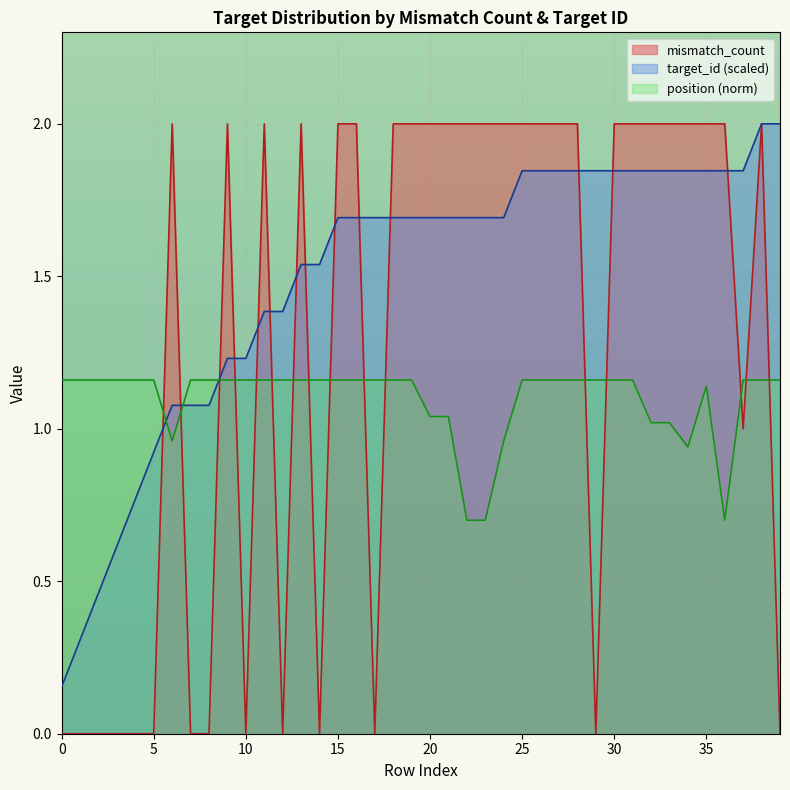

True or false: mismatch_count and target_id cross at least once.

True